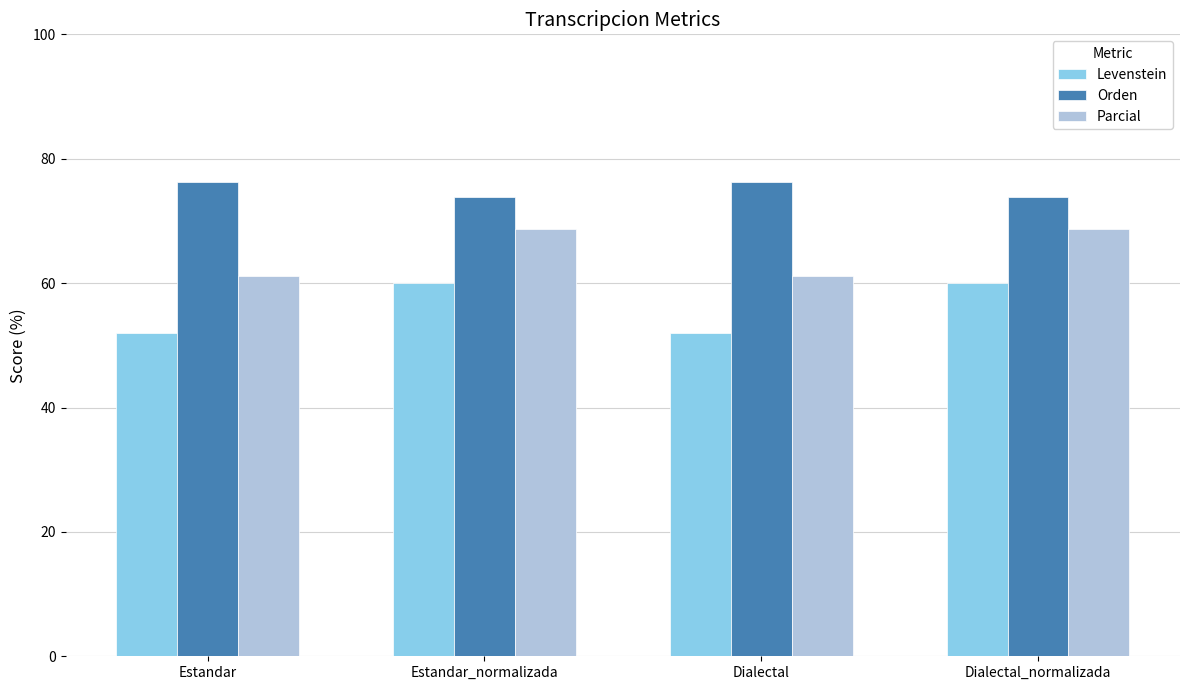

At which label does Parcial first exceed 68?

Estandar_normalizada